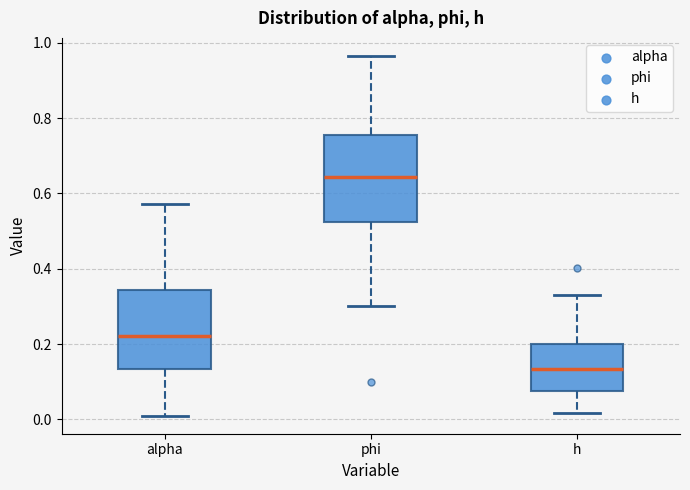

Which box's median line is the lowest?

h